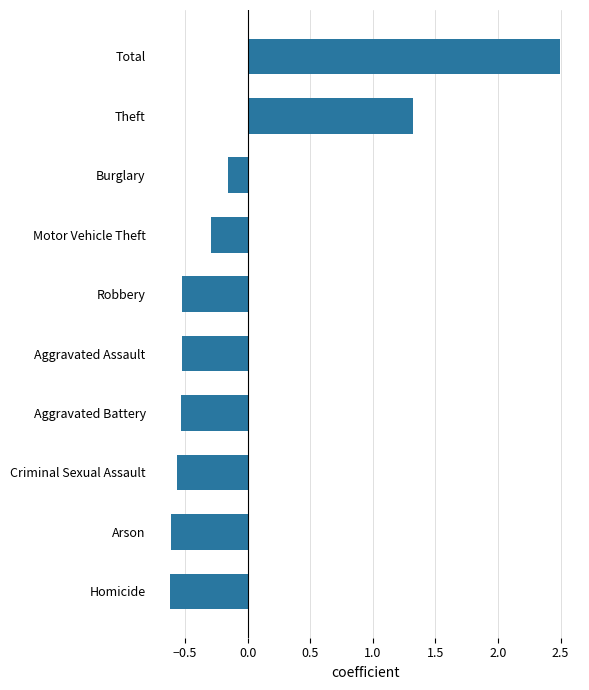

How many negative values are there?

8